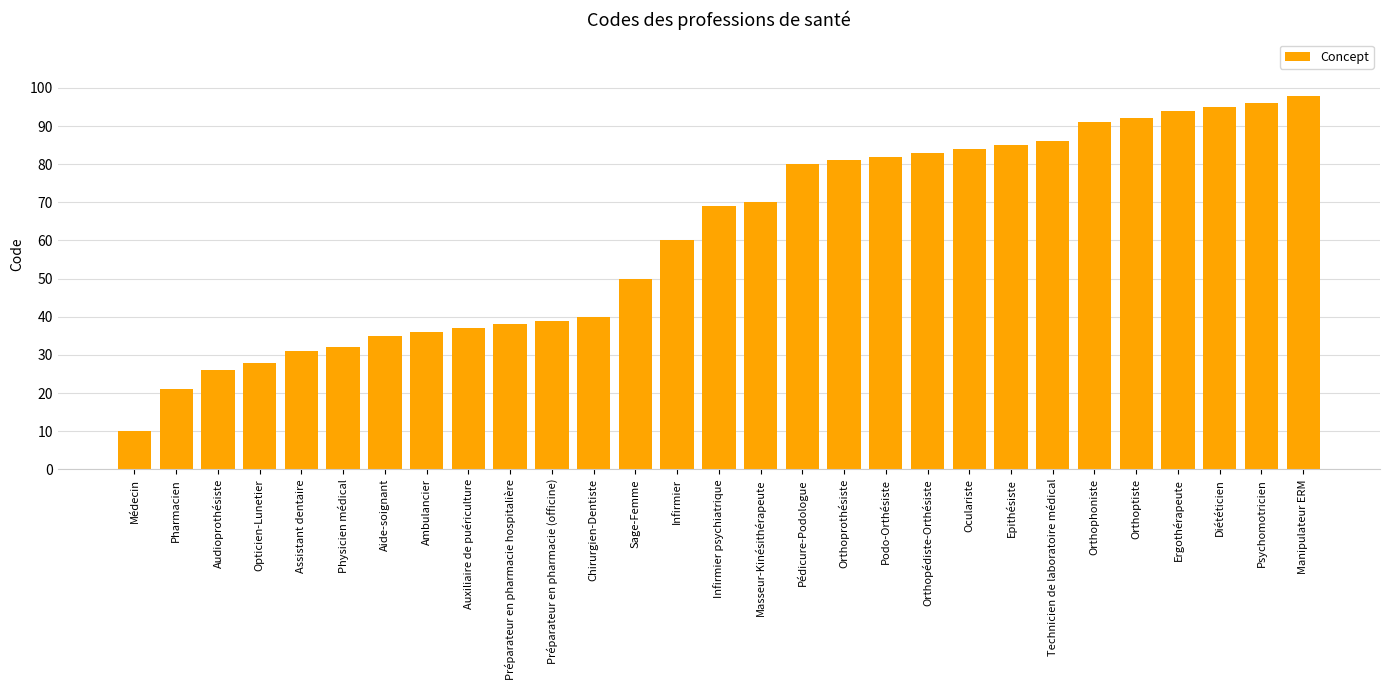

What is the approximate value at Orthophoniste?

91